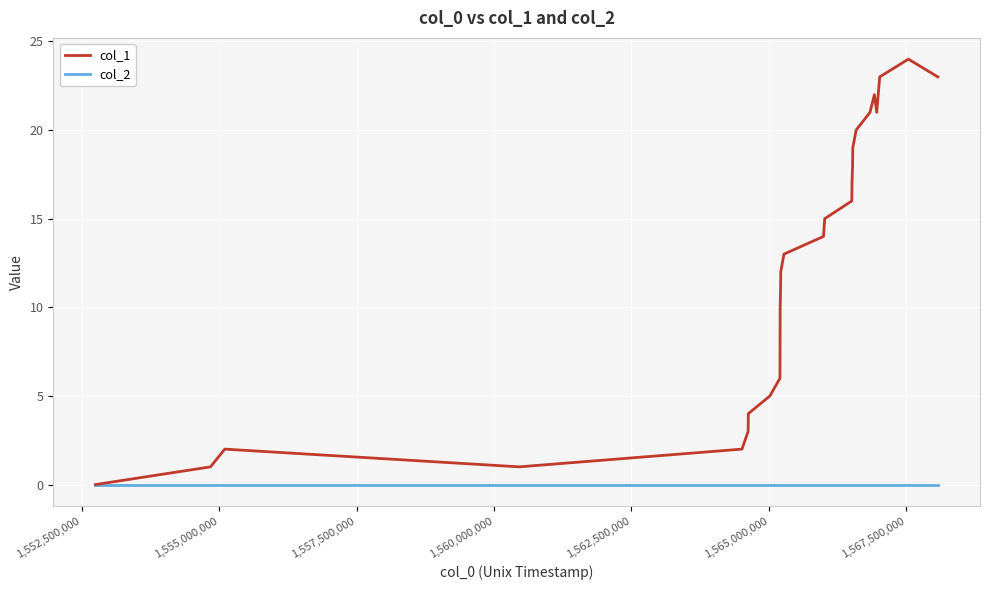

List the series in order of their peak value, lowest first.

col_2, col_1